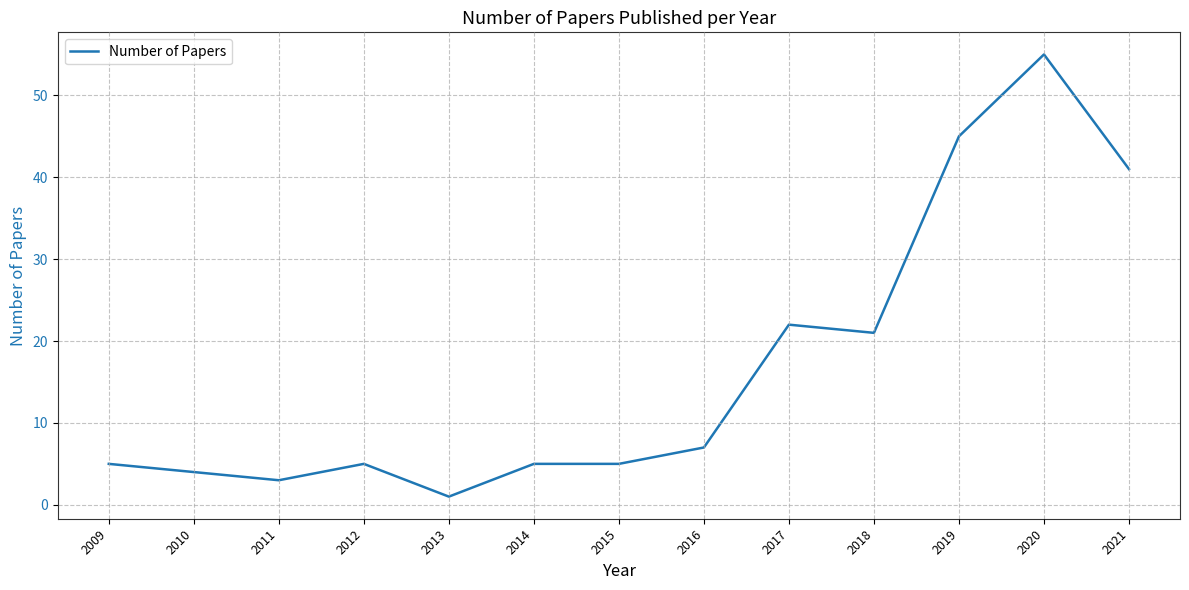

Reading right to left, what are all the values shown in this chart?

2021=41	2020=55	2019=45	2018=21	2017=22	2016=7	2015=5	2014=5	2013=1	2012=5	2011=3	2010=4	2009=5